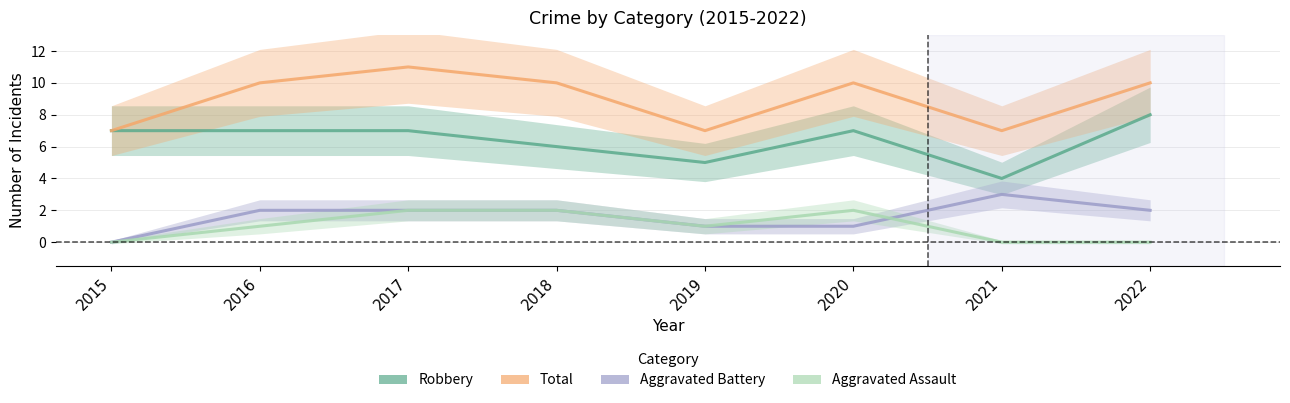

How many categories are shown in the chart?

8